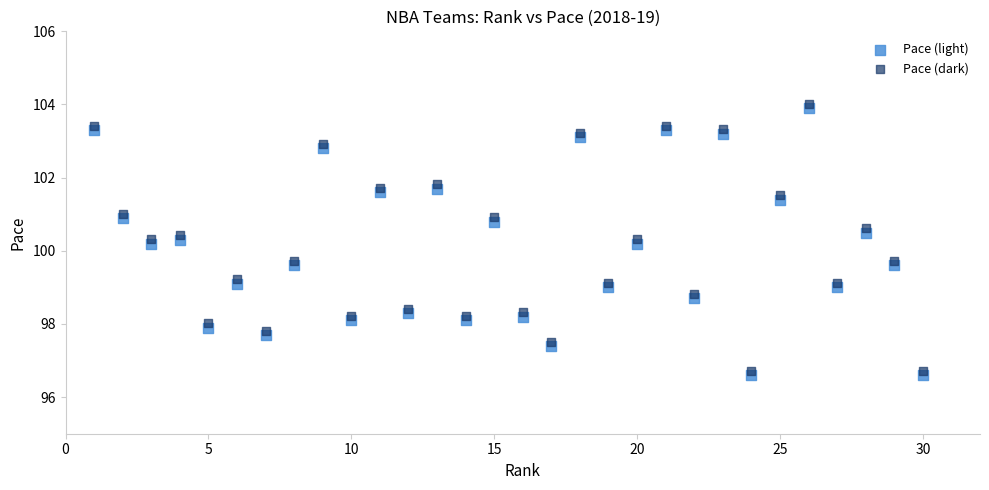

Which series contains the lowest Y value?

Pace (light)